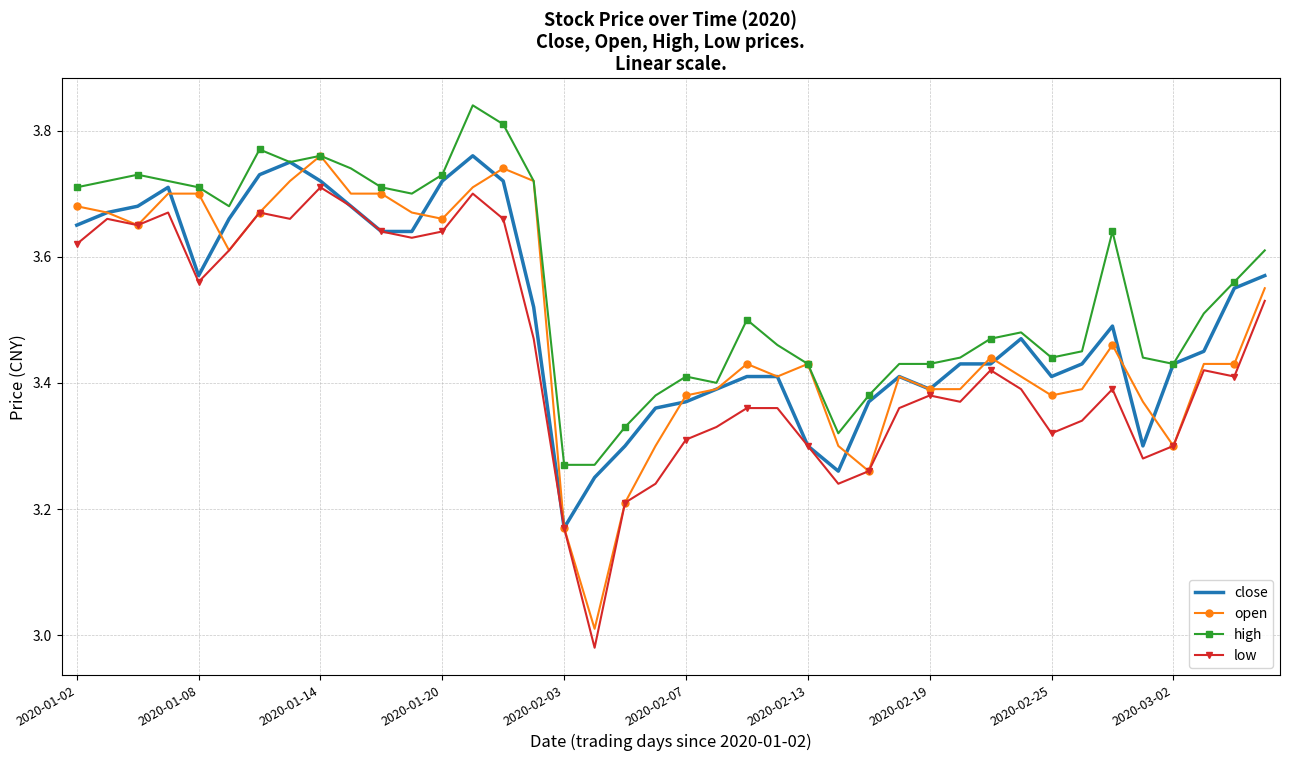

True or false: low and high cross at least once.

False